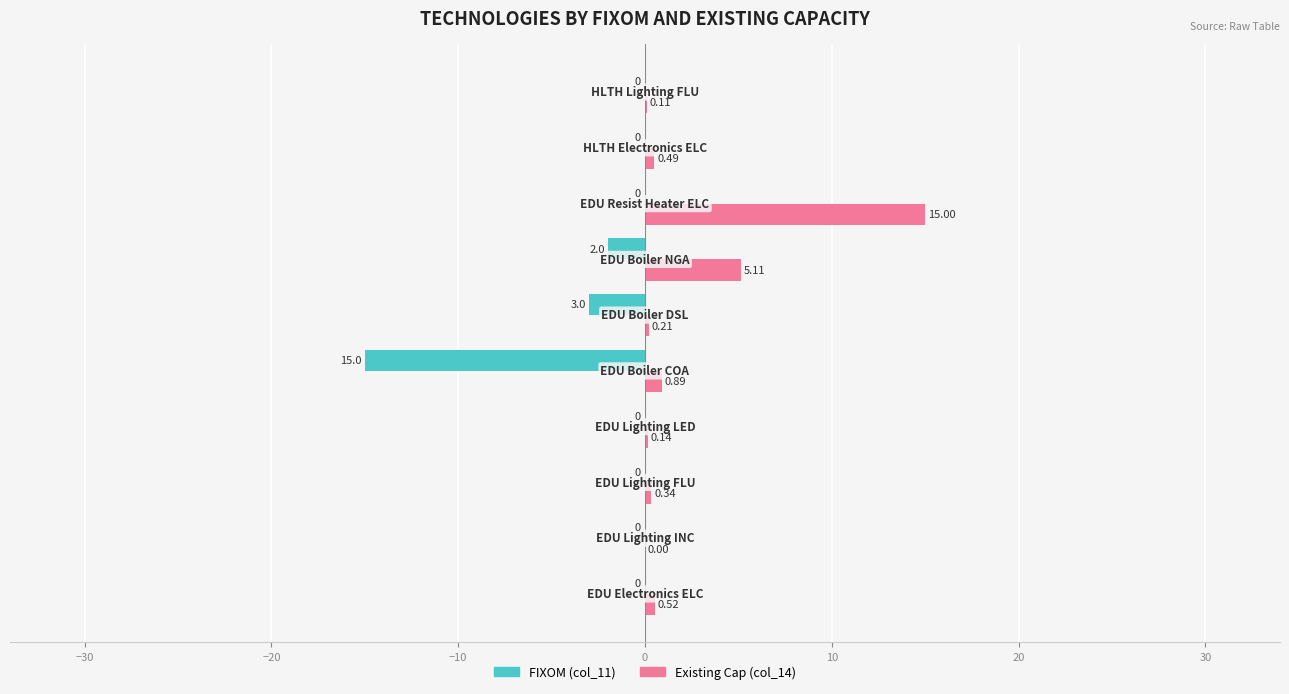

Which series has the largest total across all categories?

Existing Cap (col_14)